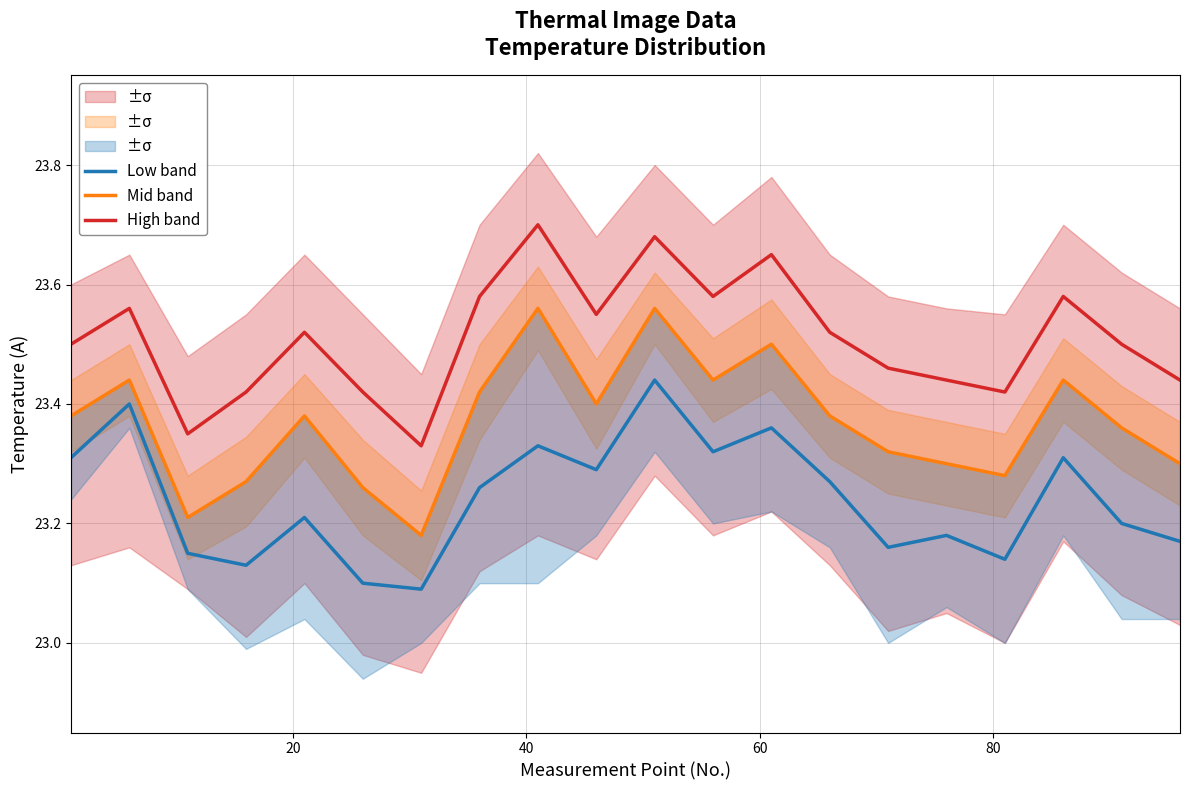

How many Mid band values are between 23 and 24?

20